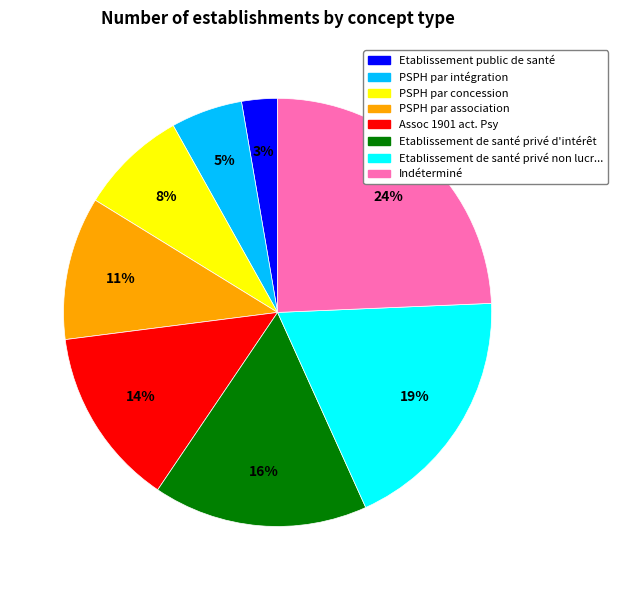

To the nearest percent, what is the average slice percentage?

12%